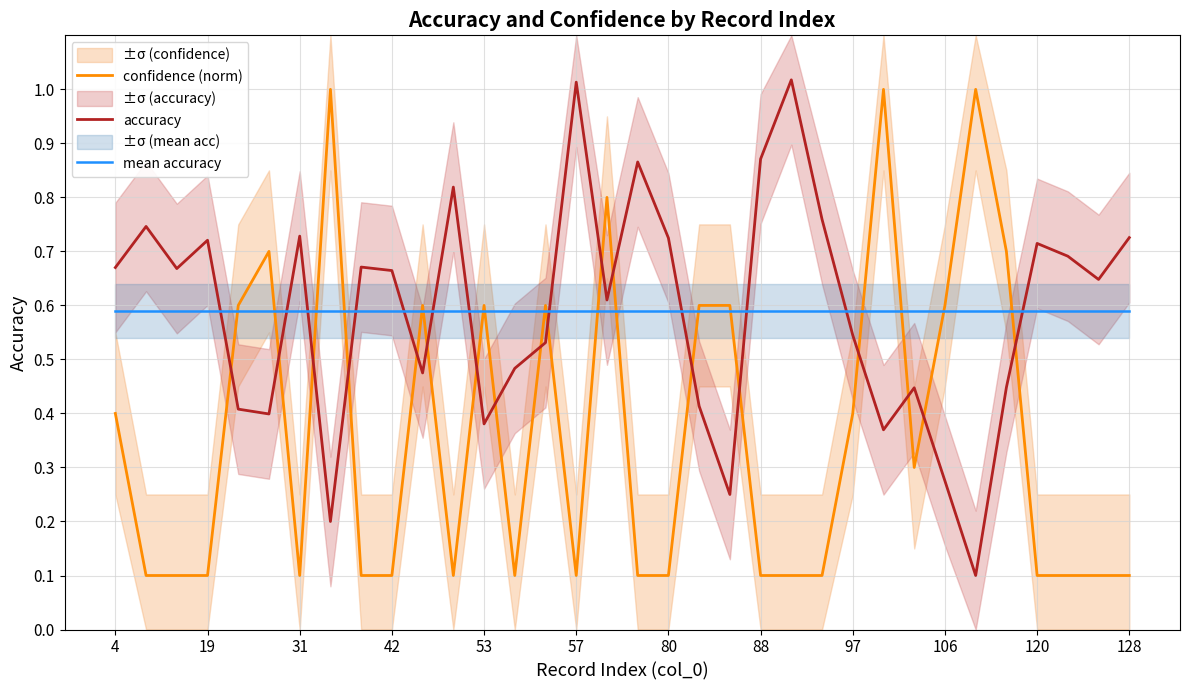

The accuracy series shows 0.2 at 128. True or false?

False